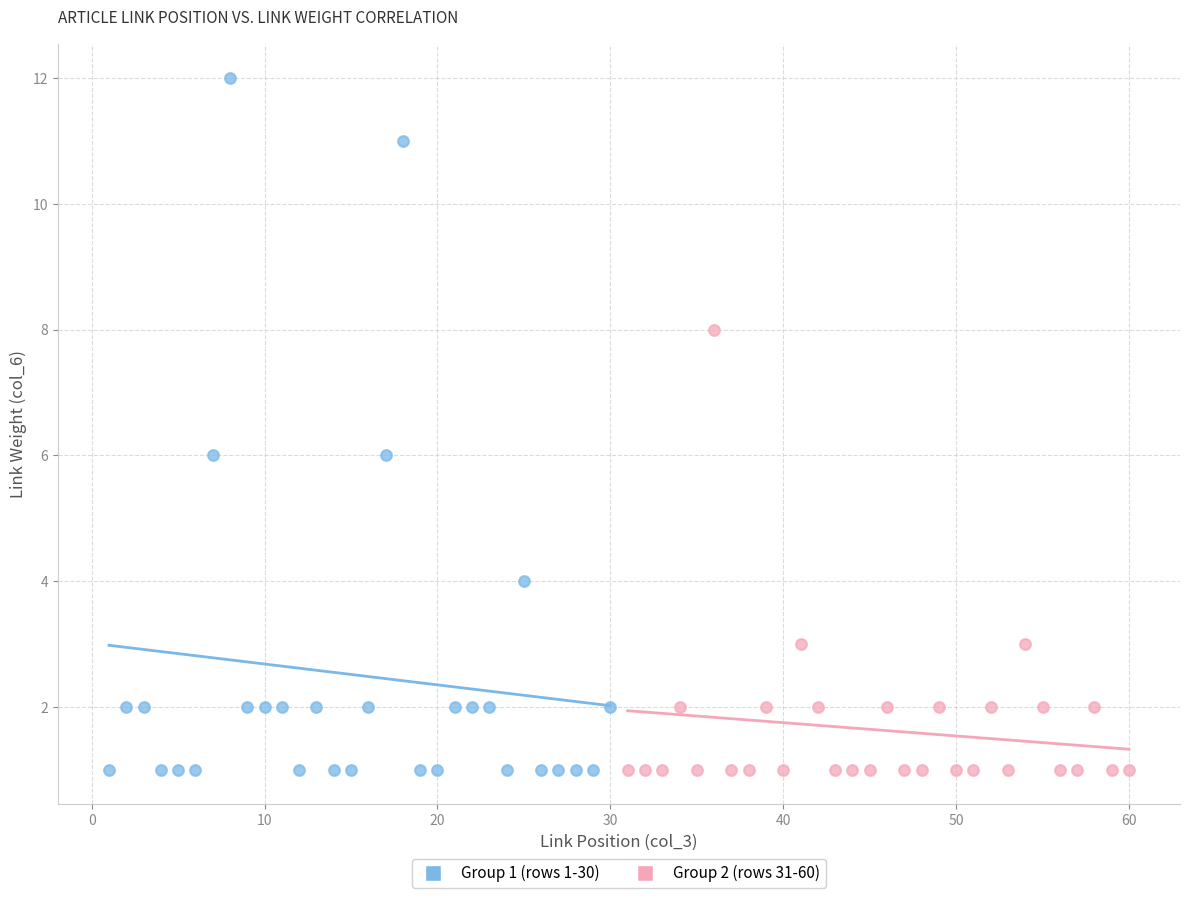

Which series reaches the maximum Y coordinate?

Group 1 (rows 1-30)